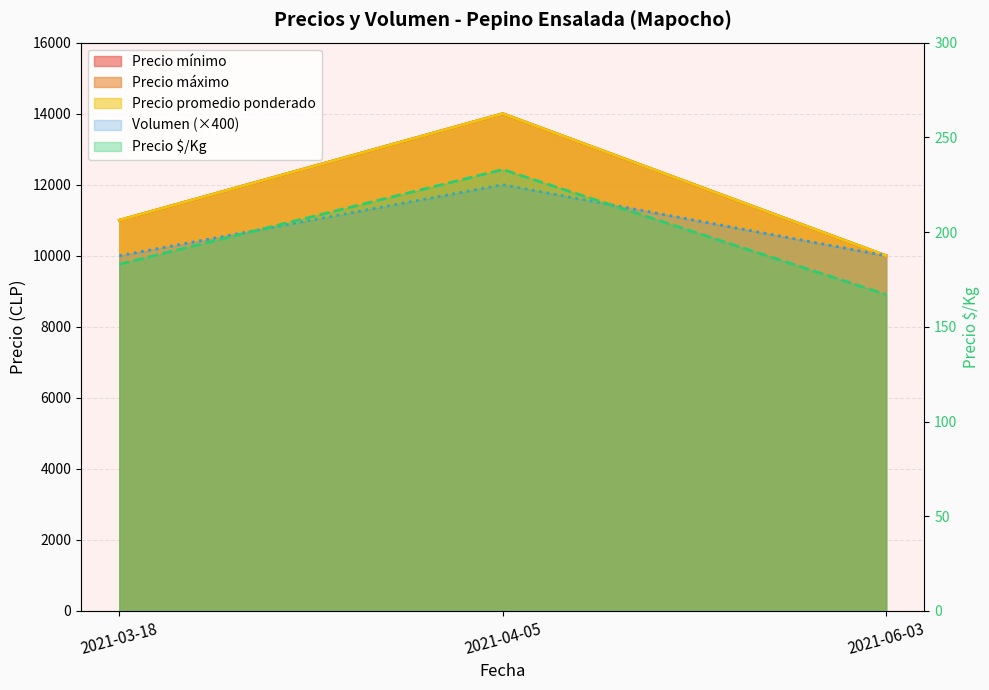

Is it true that Volumen equals 12000 at 2021-04-05?

True